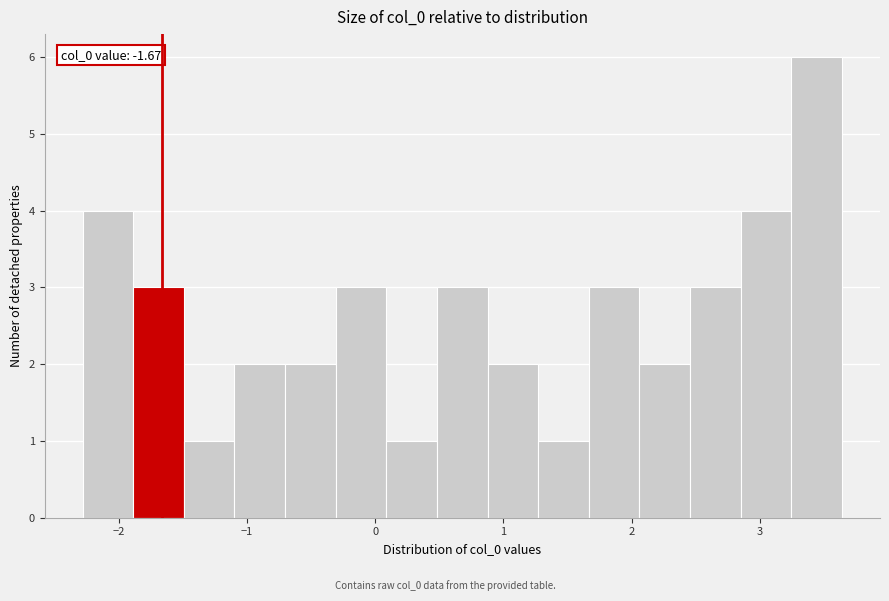

Read against the x-axis, roughly where is the centre of the tallest bar?

3.4